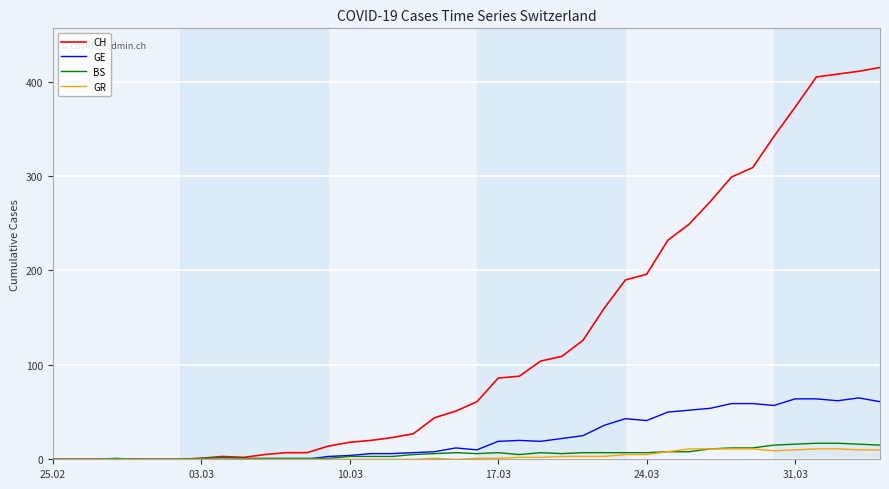

Which series has the widest spread of values?

CH